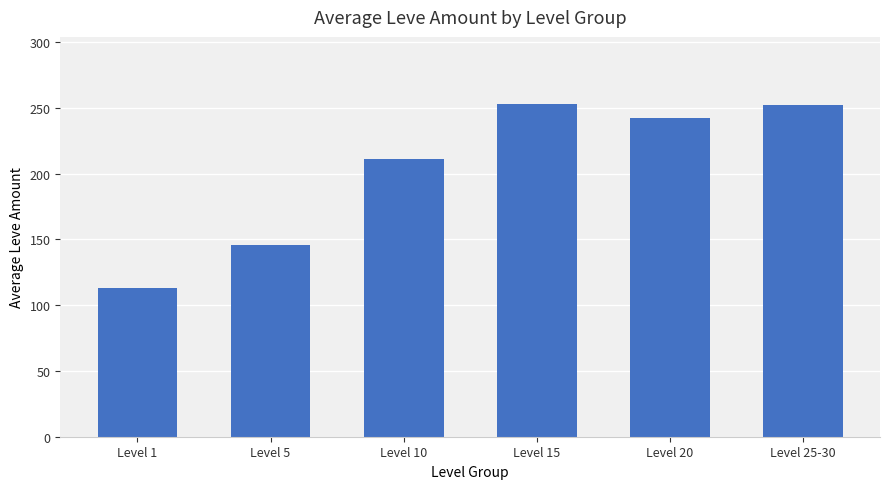

Which label corresponds to the smallest value in the chart?

Level 1